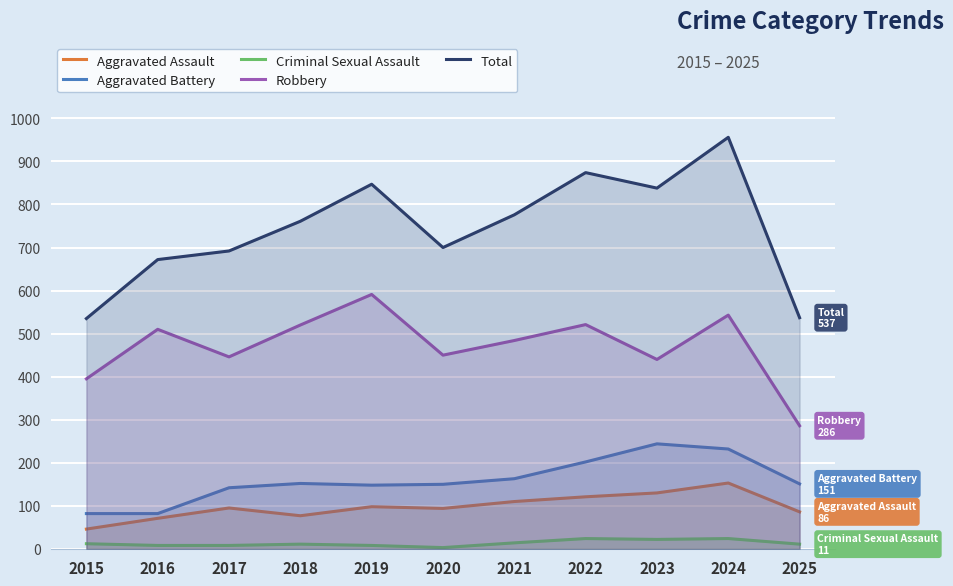

True or false: Robbery and Aggravated Battery cross at least once.

False